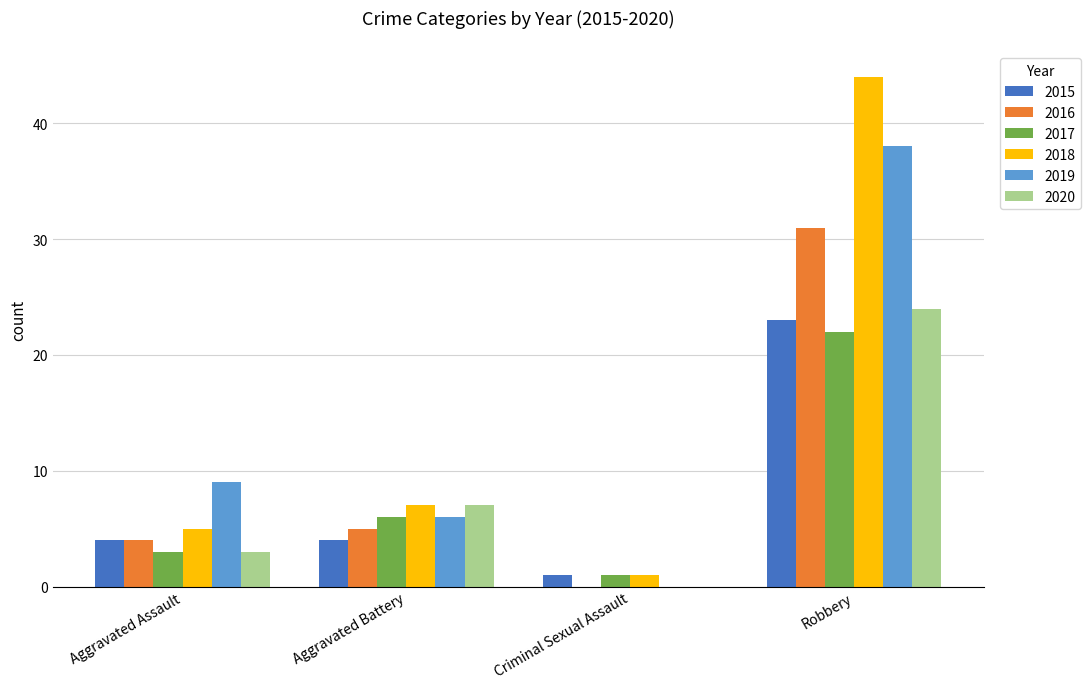

At which label does 2015 reach its peak?

Robbery